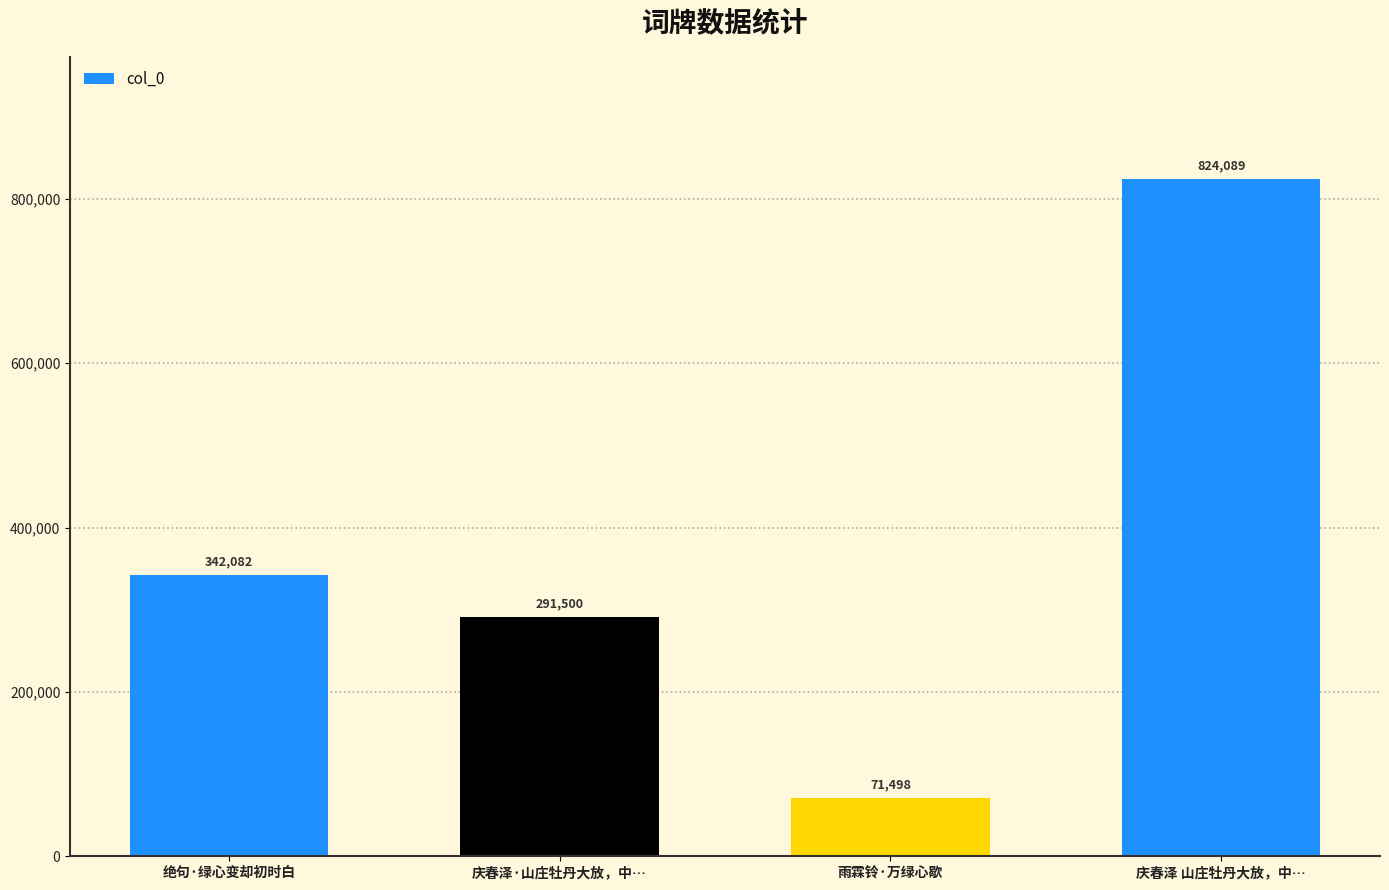

Reading right to left, what are all the values shown in this chart?

庆春泽 山庄牡丹大放，中…=824089	雨霖铃·万绿心歇=71498	庆春泽·山庄牡丹大放，中…=291500	绝句·绿心变却初时白=342082